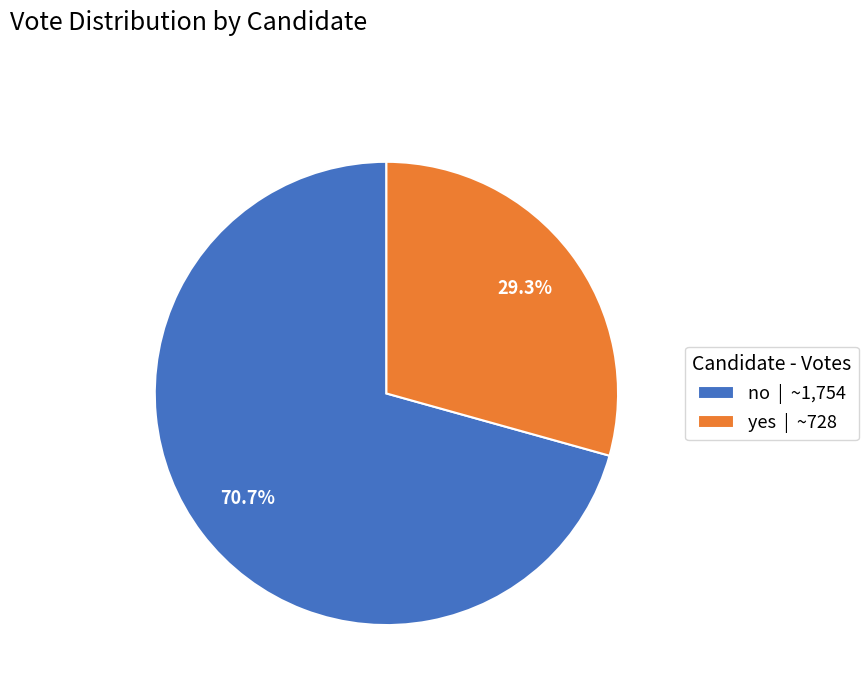

Is it true that yes is 29% of the pie?

True